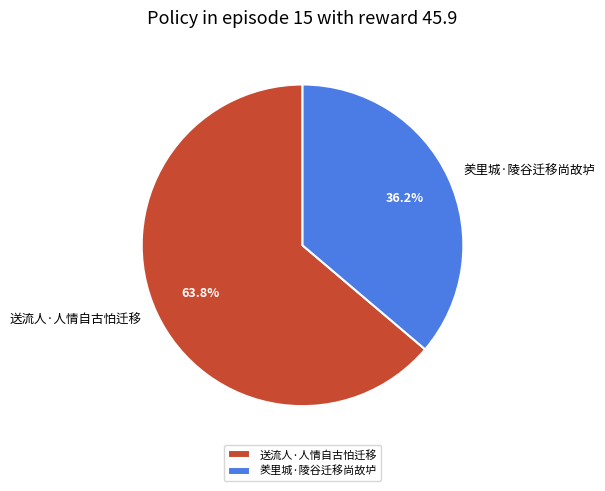

What is the smallest slice in the pie chart?

羑里城·陵谷迁移尚故垆